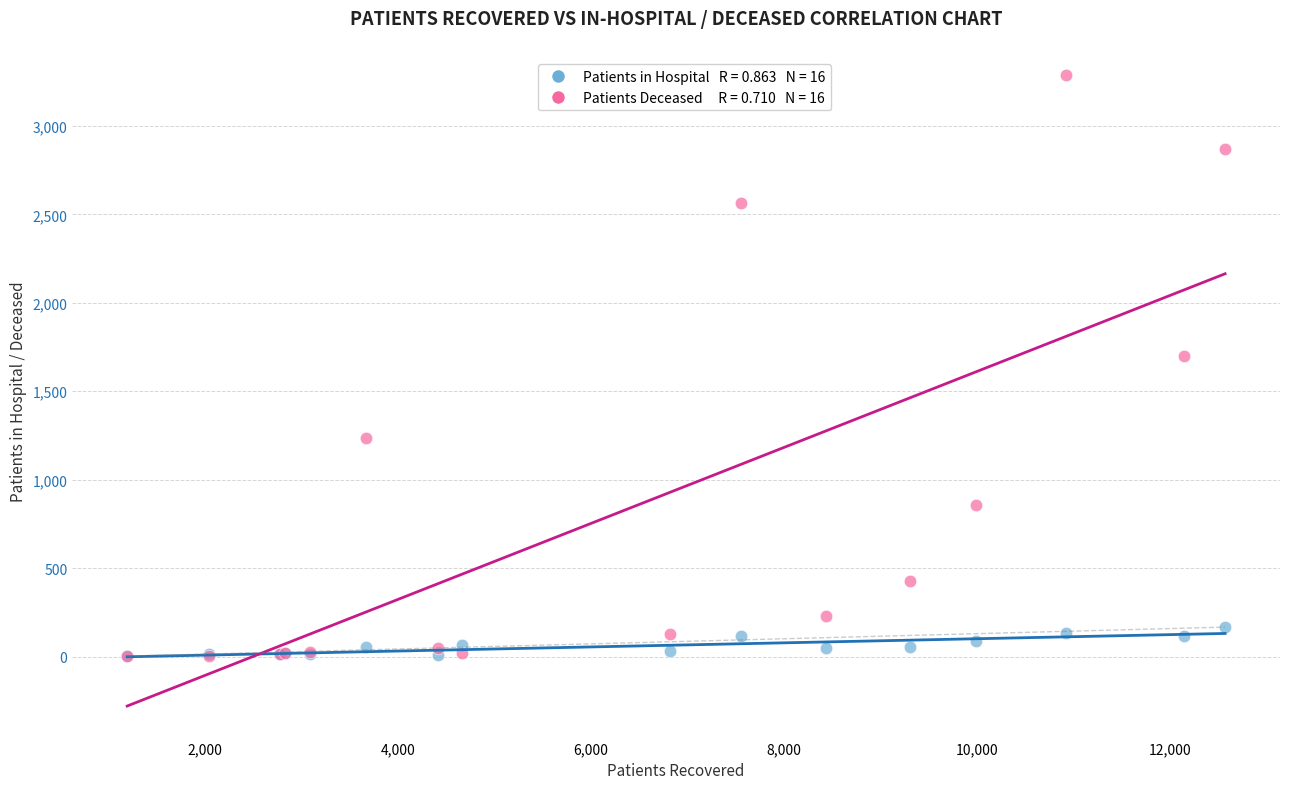

Across all series, what Y value is closest to 1645?

1699